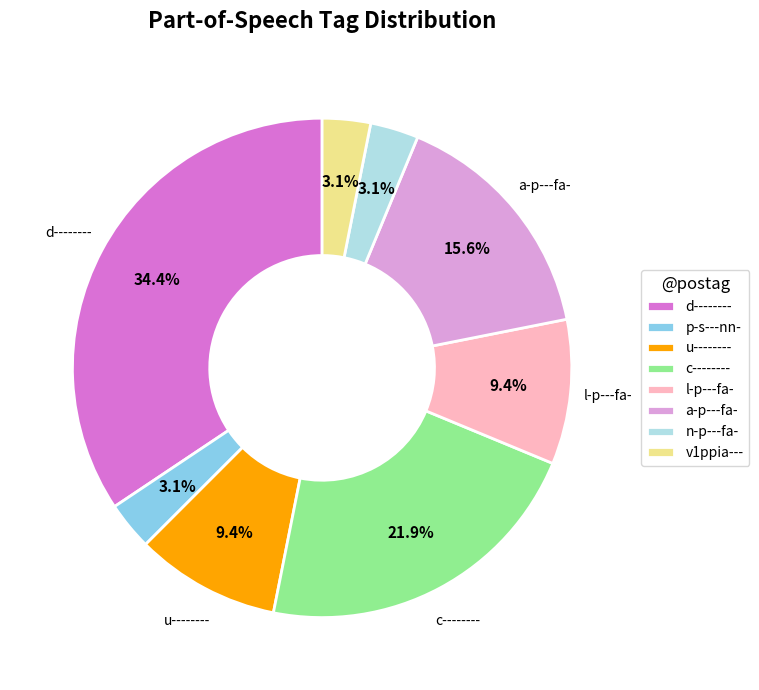

Is there any slice that represents more than half of the pie?

No